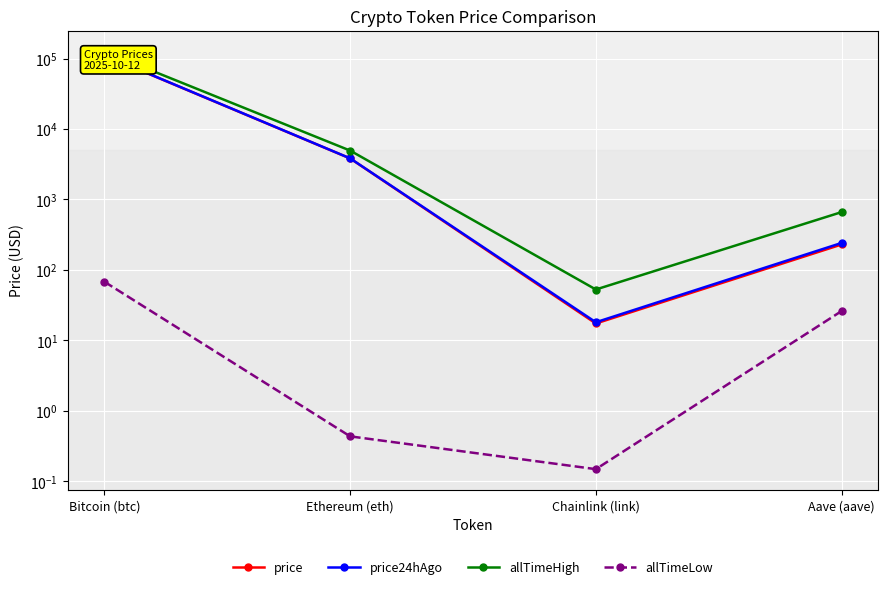

At Ethereum (eth), list the series in order from smallest to largest.

allTimeLow, price, price24hAgo, allTimeHigh